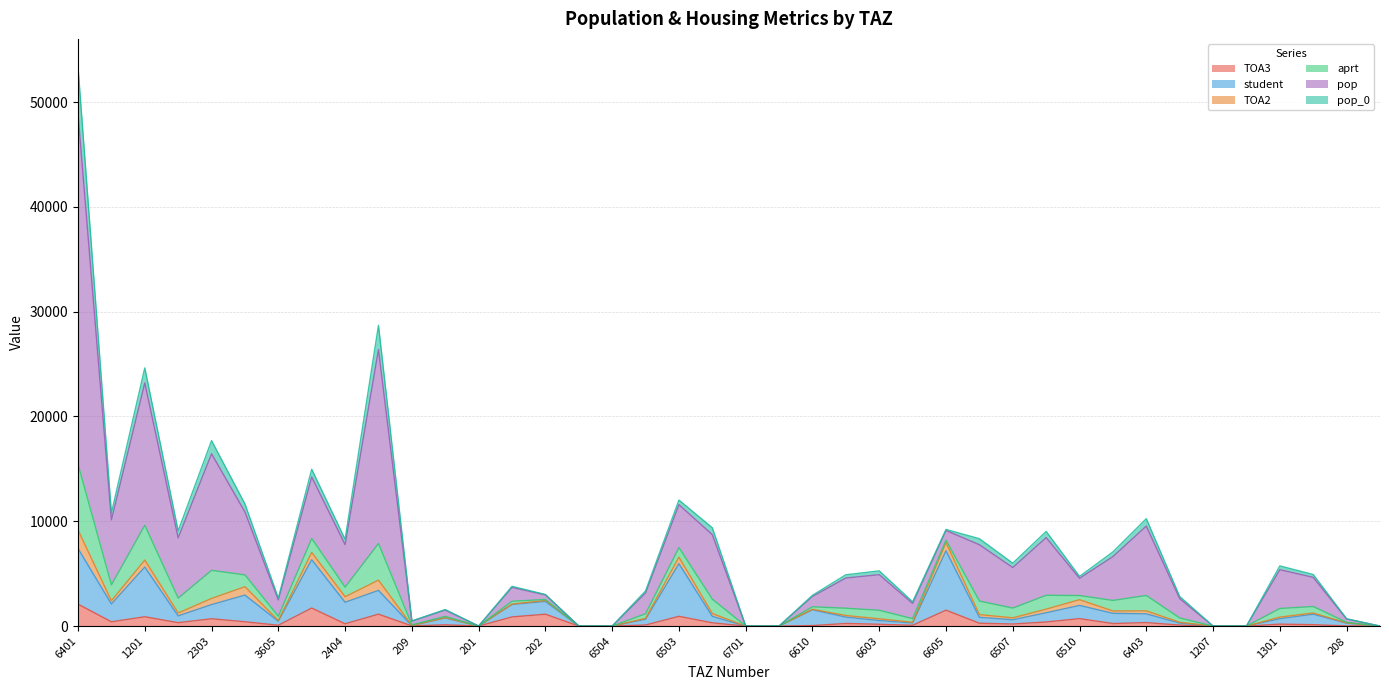

Between 6403 and 6511, which series saw the biggest shift?

pop